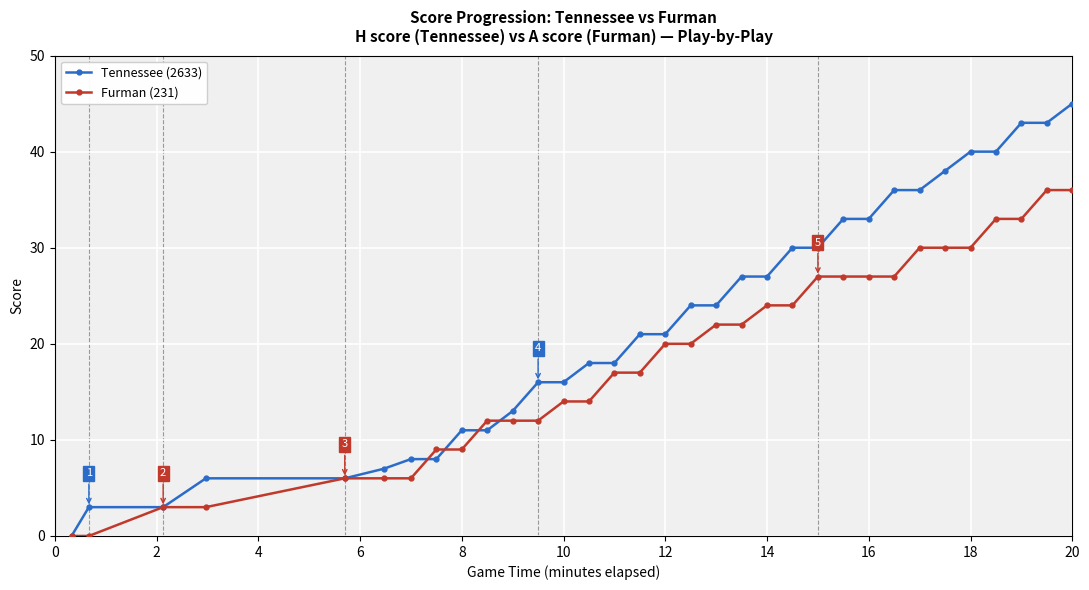

Which series has the largest range (max minus min)?

Tennessee (2633)